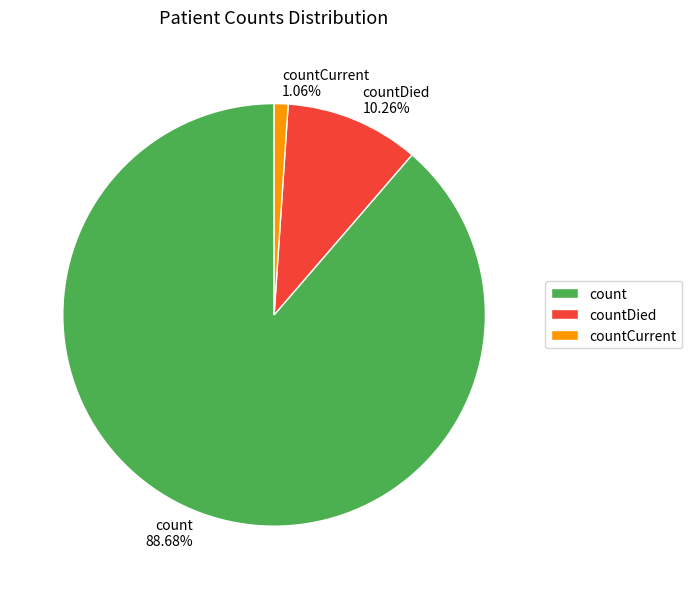

Between countCurrent and countDied, which is larger?

countDied